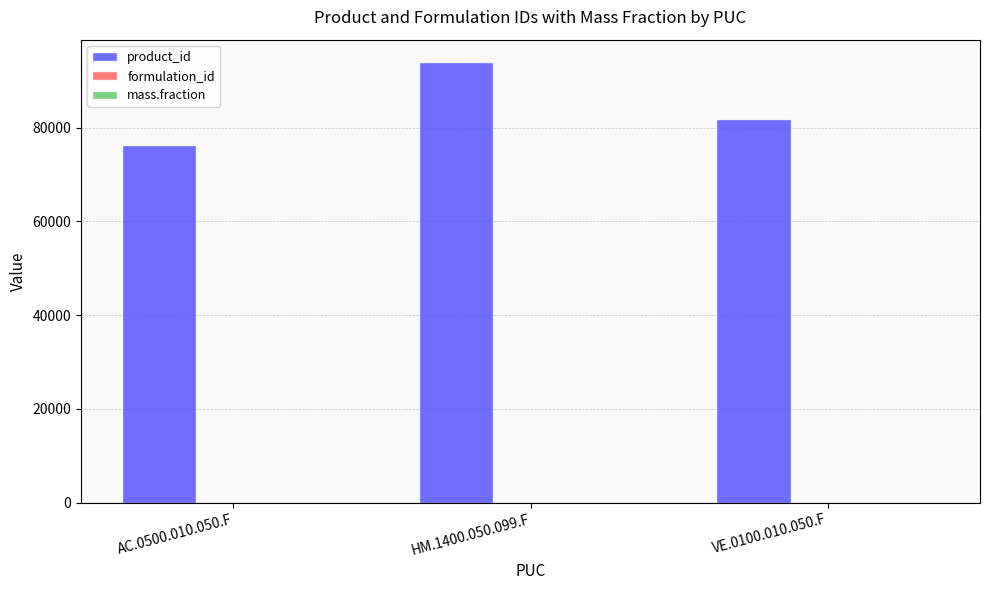

At which category is the sum across all series the highest?

HM.1400.050.099.F